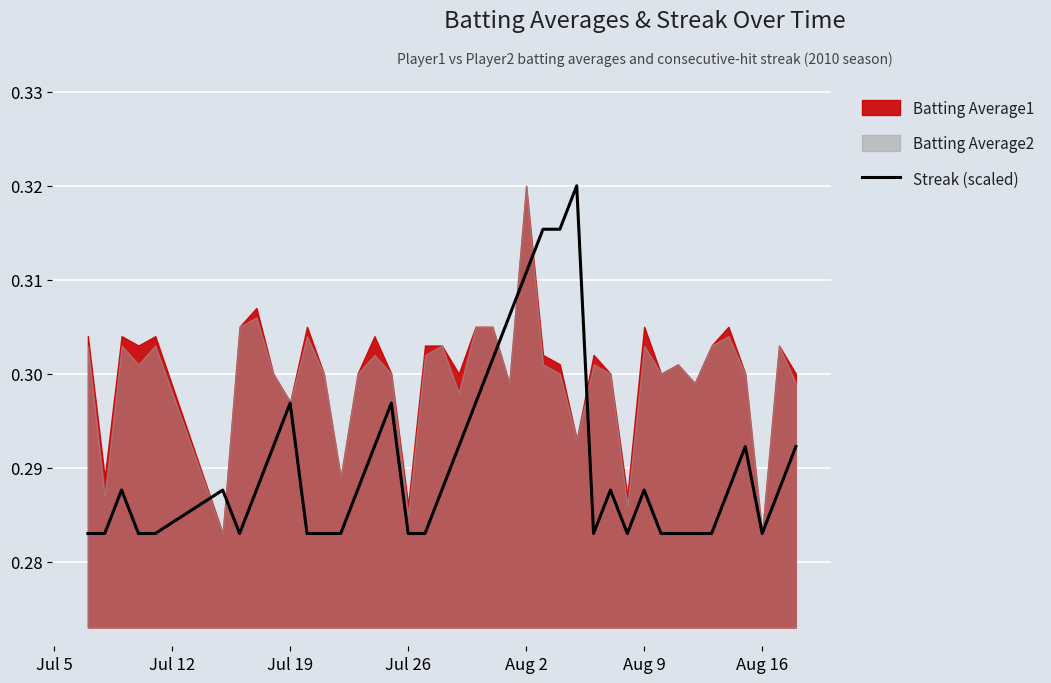

True or false: the data has more than 0 interior local peaks.

True